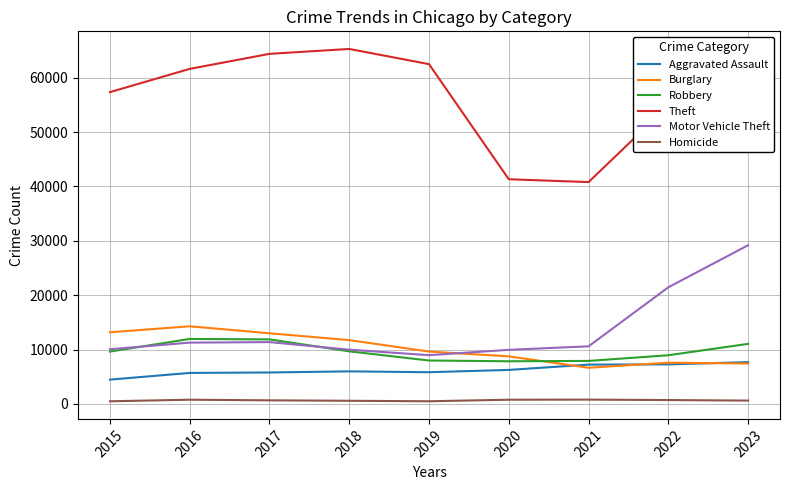

How many lines are shown in the chart?

6